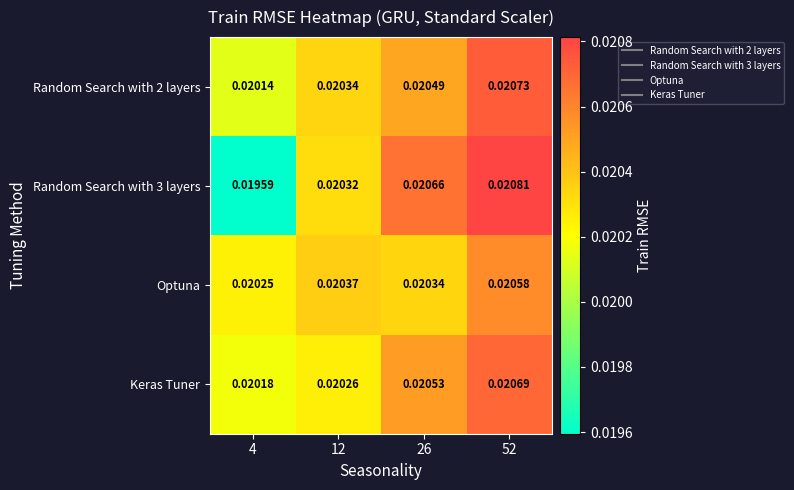

What is the total value across all series at 26?

0.1